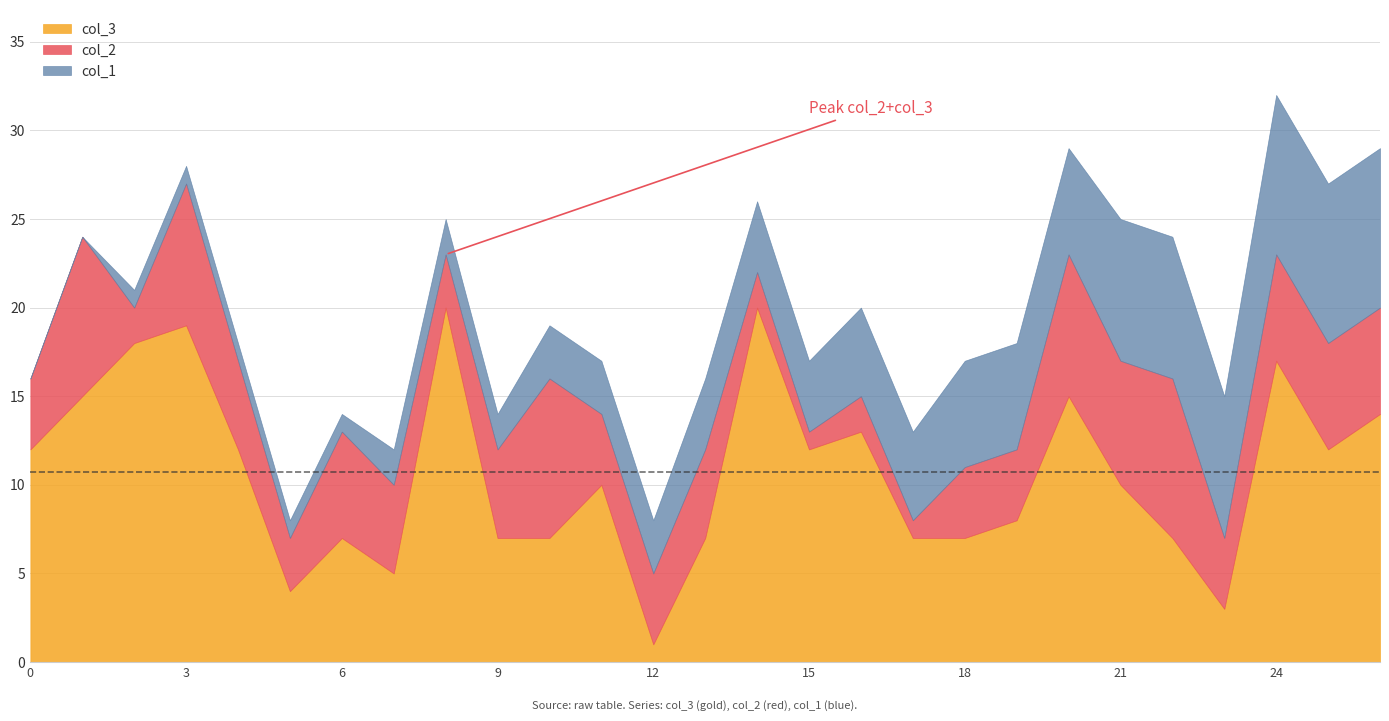

What is the greatest value displayed?

20